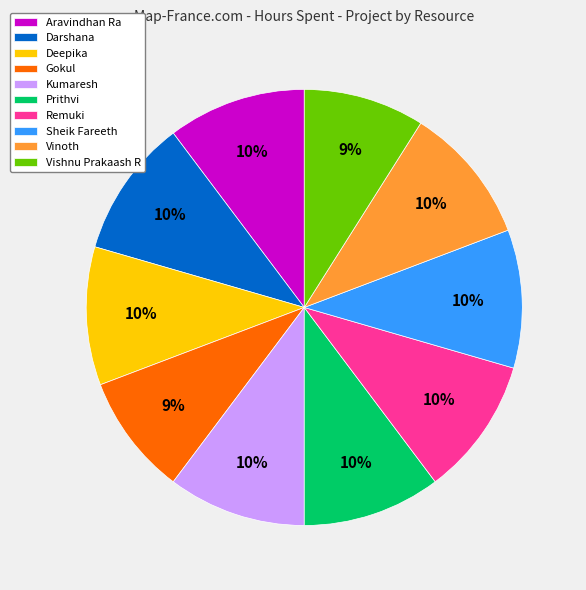

How many slices are in this pie chart?

10